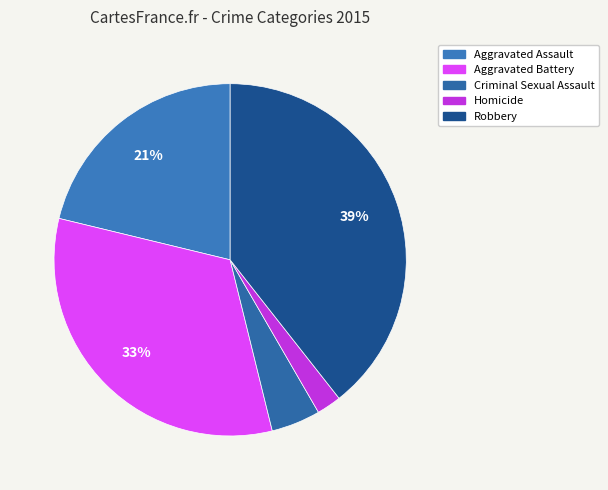

To the nearest percent, what is the average slice percentage?

20%